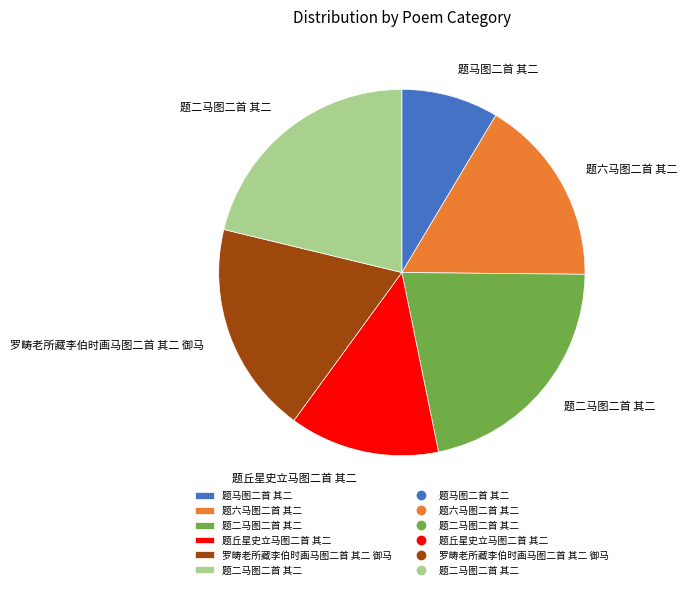

Does any single category account for the majority?

No